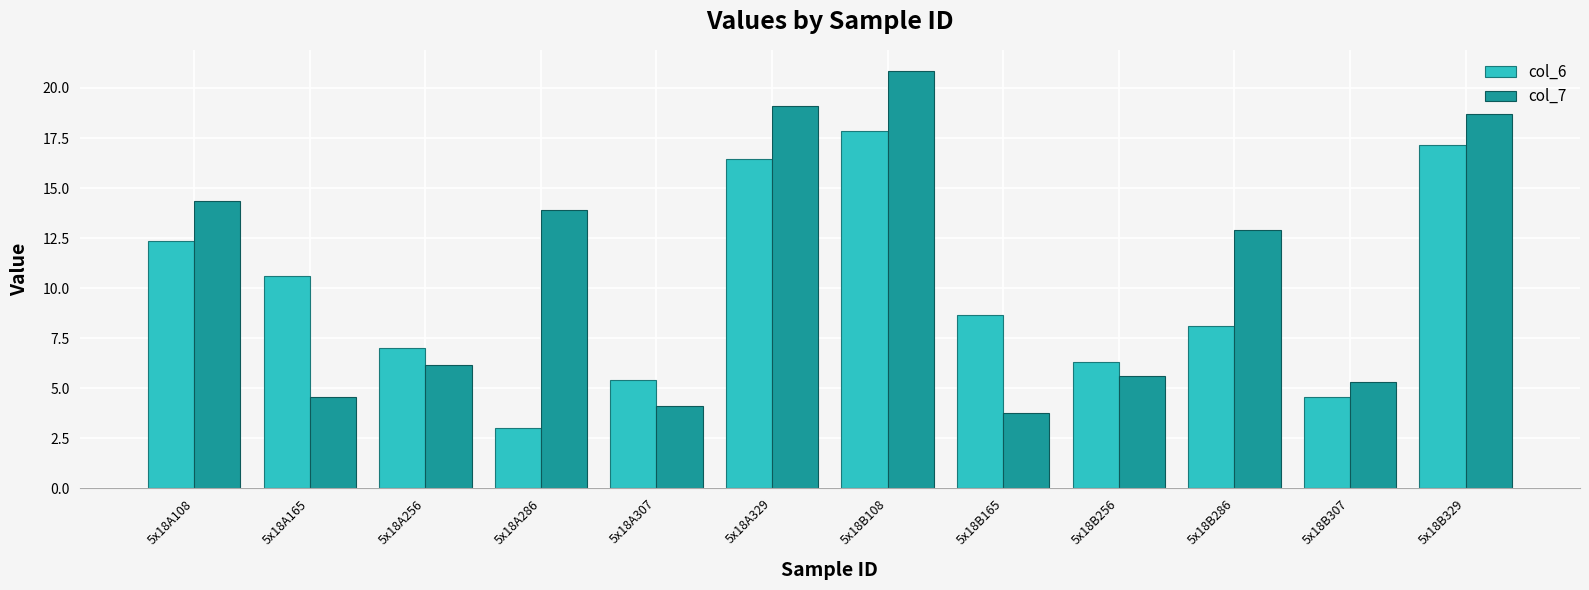

Reading left to right, transcribe all the data shown in this chart.

col_6: 5x18A108=12.3	5x18A165=10.6	5x18A256=7.0	5x18A286=3.0	5x18A307=5.4	5x18A329=16.4	5x18B108=17.8	5x18B165=8.7	5x18B256=6.3	5x18B286=8.1	5x18B307=4.6	5x18B329=17.2
col_7: 5x18A108=14.4	5x18A165=4.6	5x18A256=6.1	5x18A286=13.9	5x18A307=4.1	5x18A329=19.1	5x18B108=20.9	5x18B165=3.7	5x18B256=5.6	5x18B286=12.9	5x18B307=5.3	5x18B329=18.7